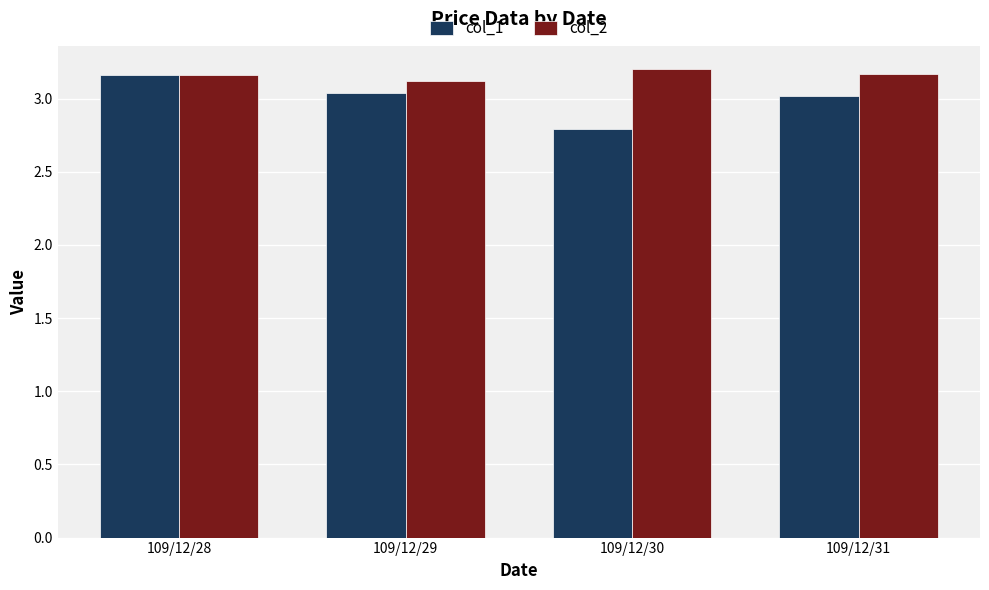

How many categories are shown in the chart?

4